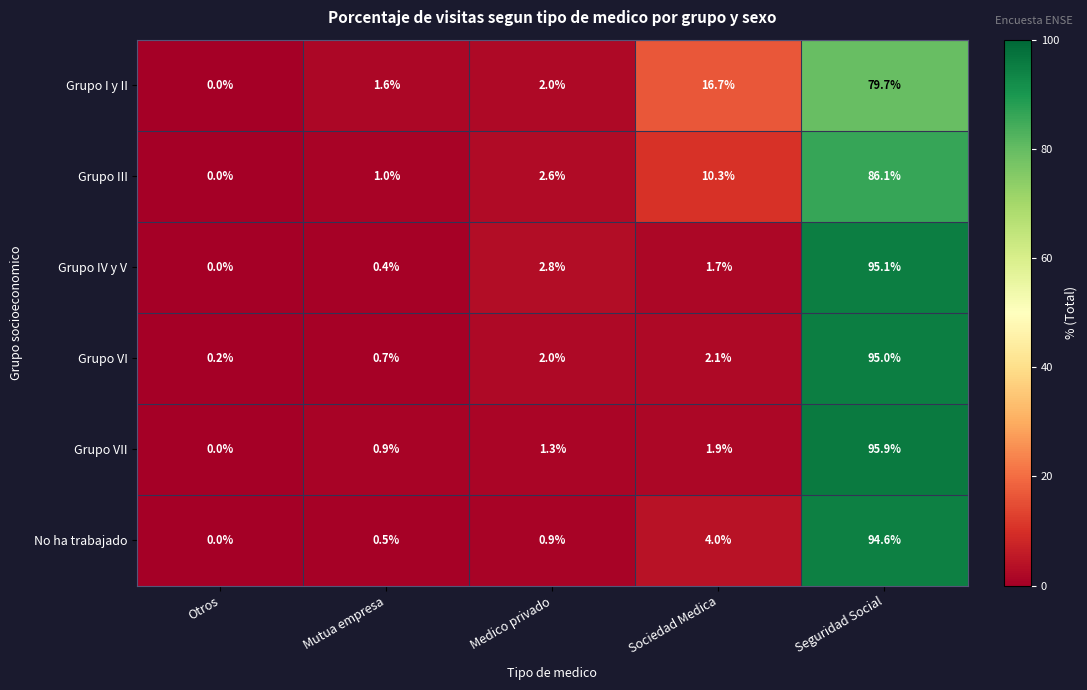

At which category is the sum across all series the highest?

Seguridad Social